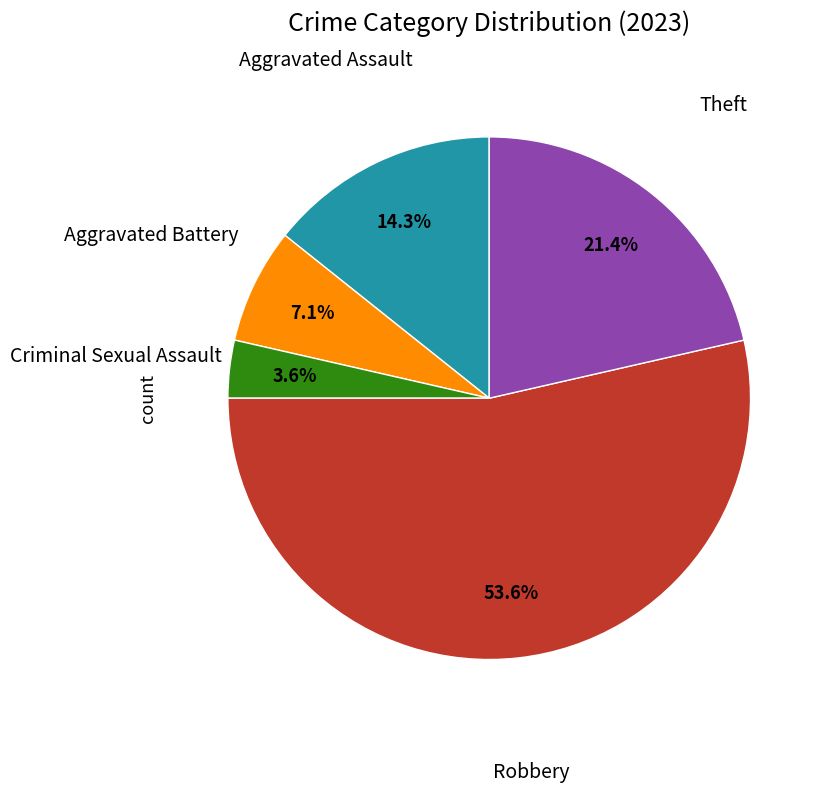

Is there a majority slice in this chart?

Yes